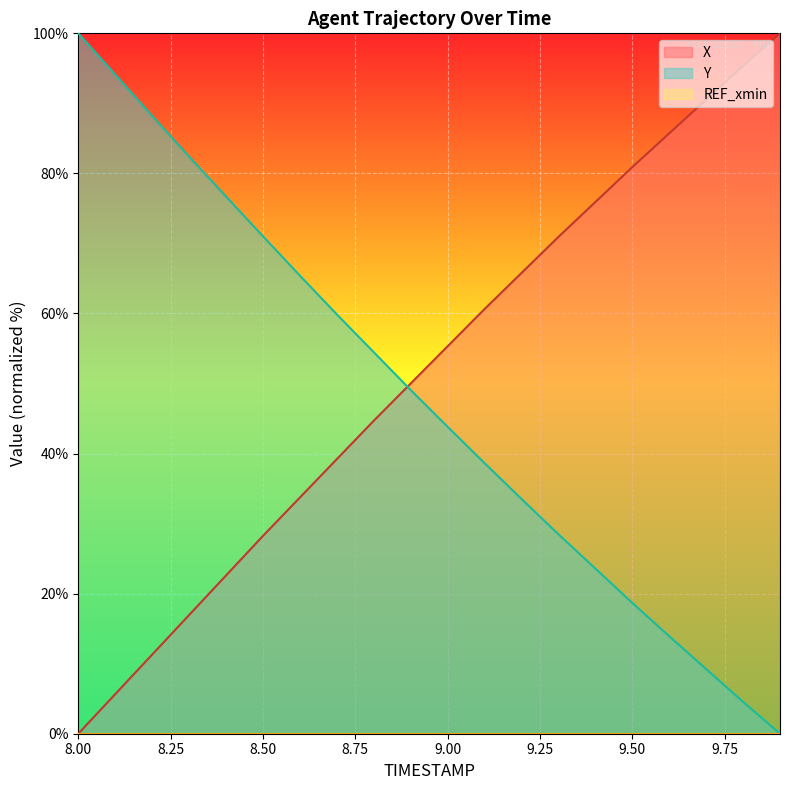

At which label does Y first exceed 49?

8.00